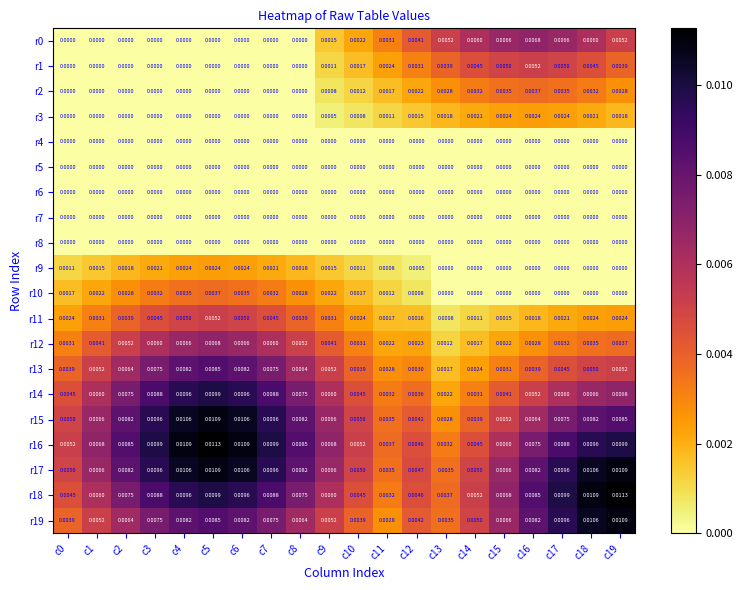

Is the value of r11 at c9 greater than the value of r0 at c3?

Yes